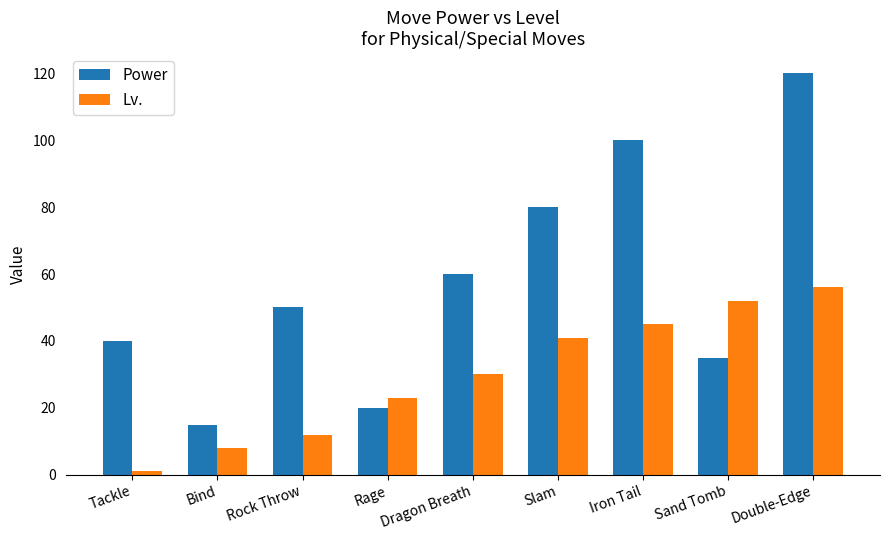

What position from the right is Double-Edge?

1